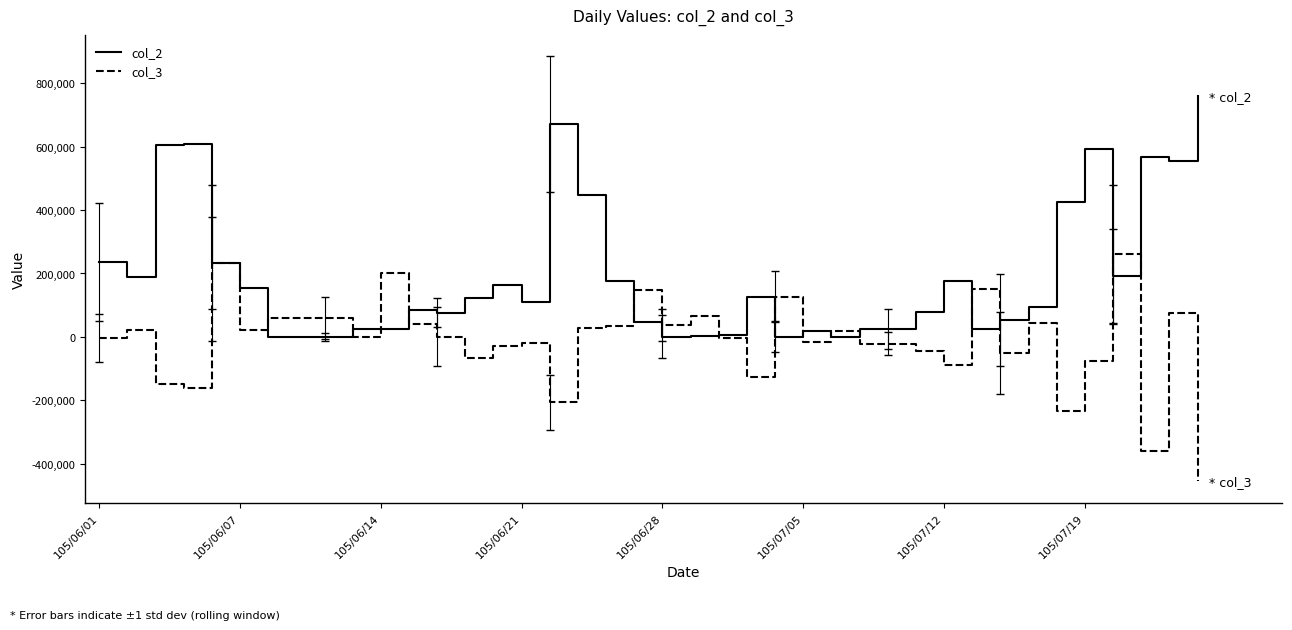

What is the difference between the maximum and second lowest values in the col_2 series?

759000